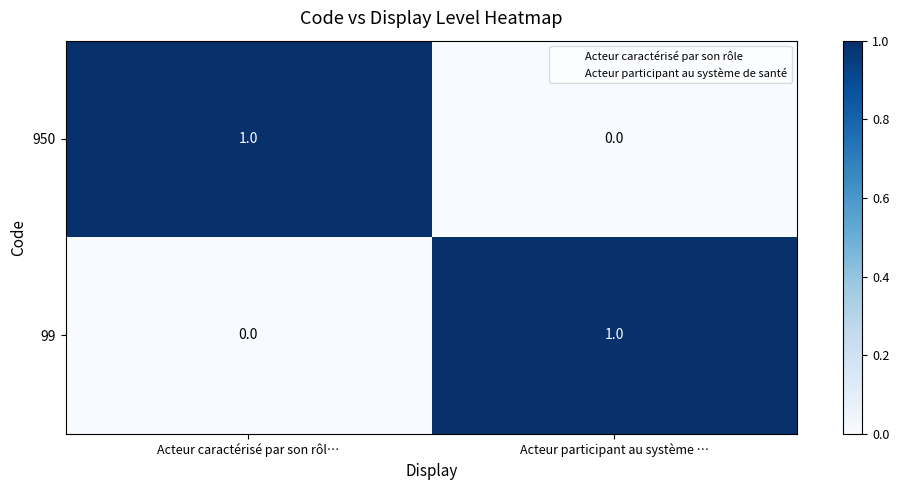

True or false: 950 has a value of -1 at Acteur participant au système ….

False